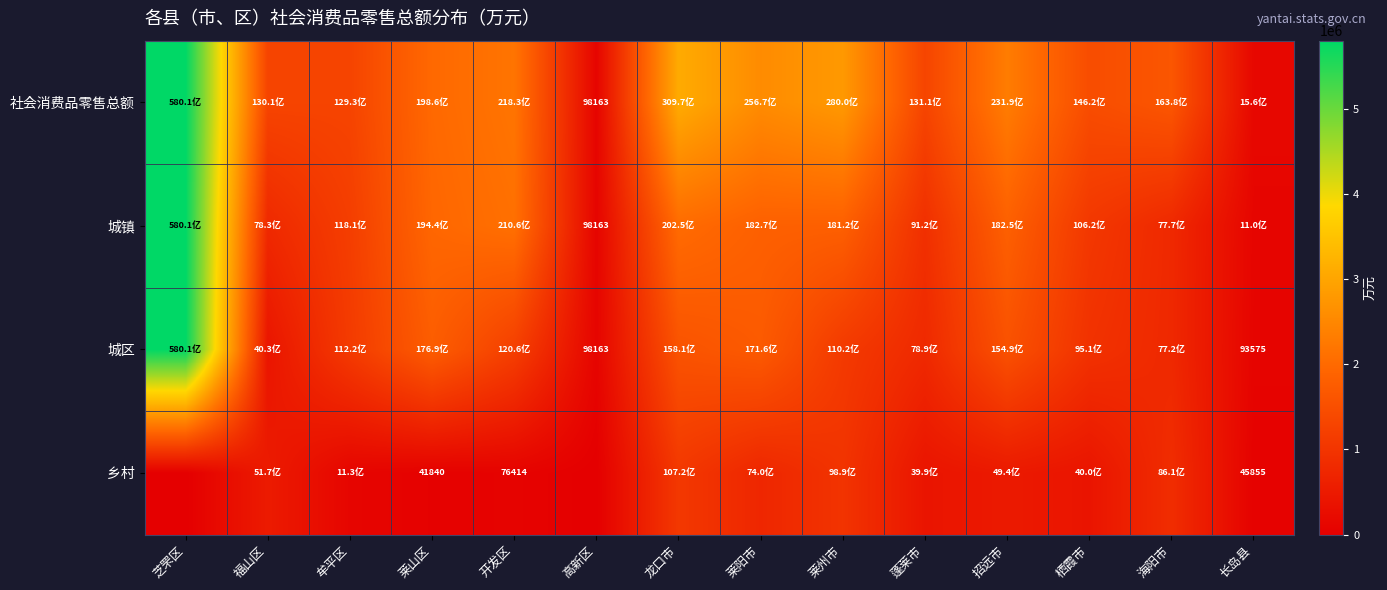

Count the number of data series in this chart.

4